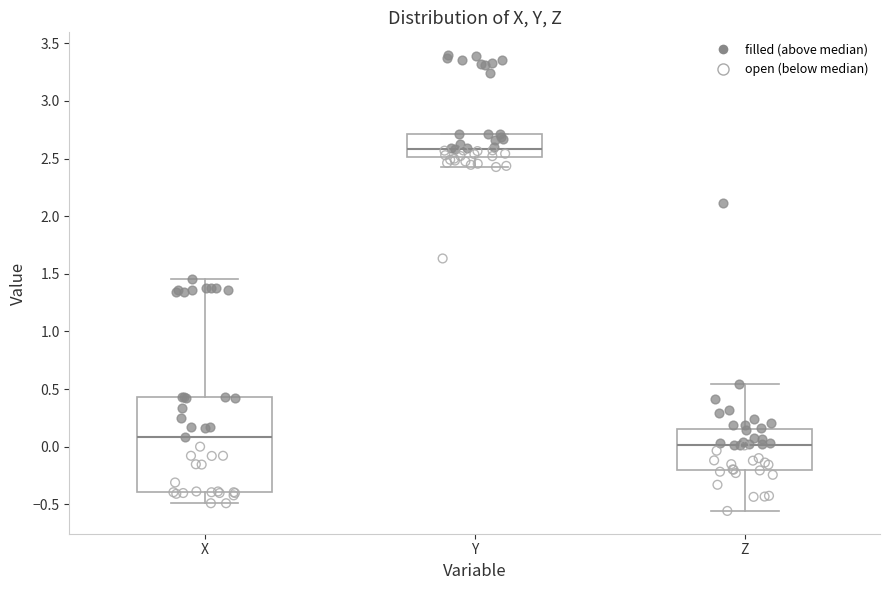

Which box's median line is the lowest?

Z